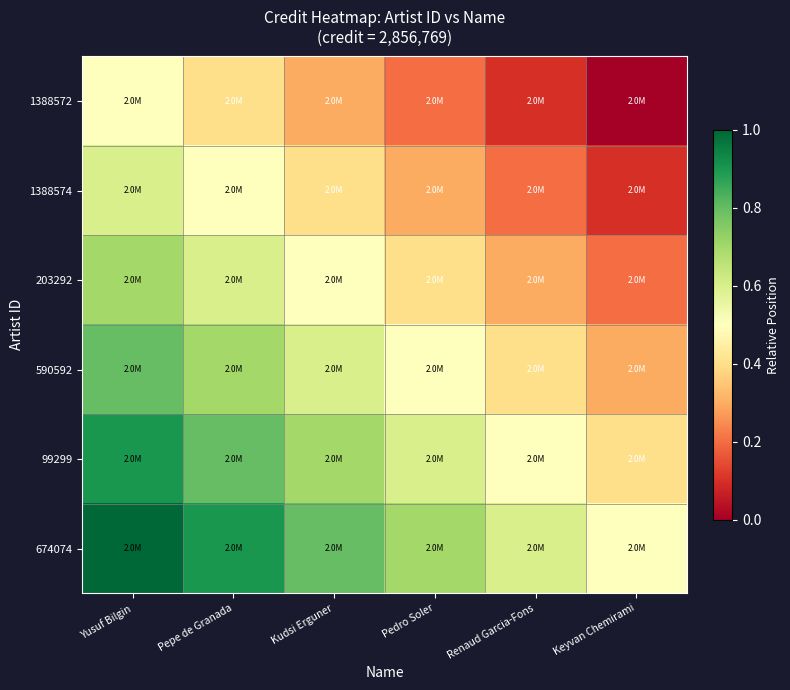

List the series in order of their overall mean, lowest first.

1388572, 1388574, 203292, 590592, 99299, 674074